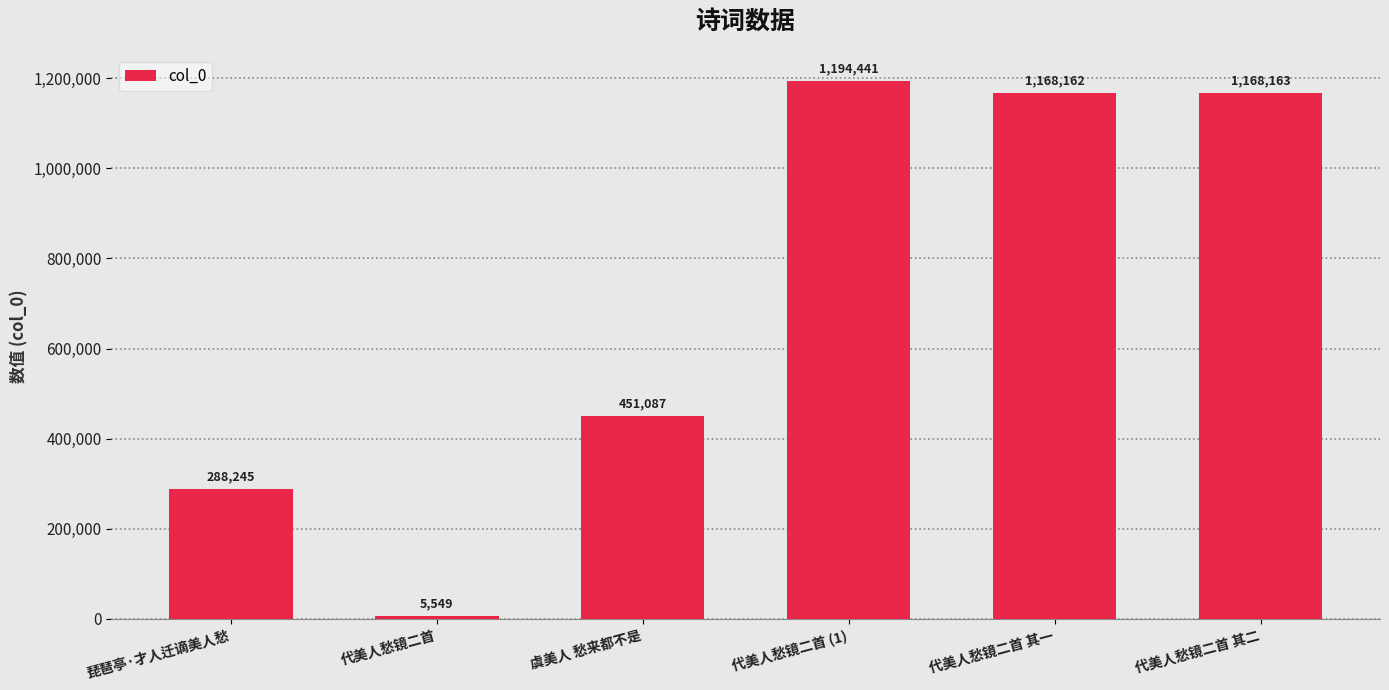

Between 代美人愁镜二首 and 代美人愁镜二首 其一, which is larger?

代美人愁镜二首 其一